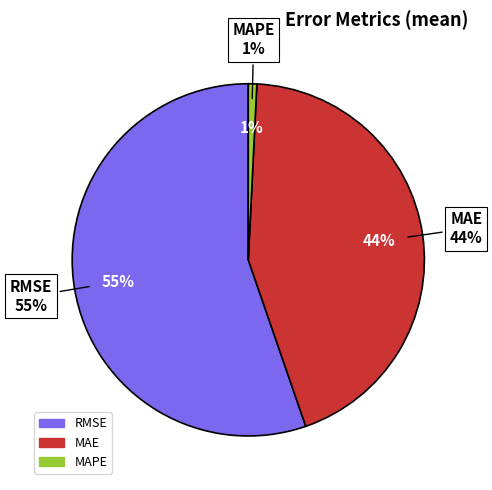

Which slice is the smallest?

MAPE